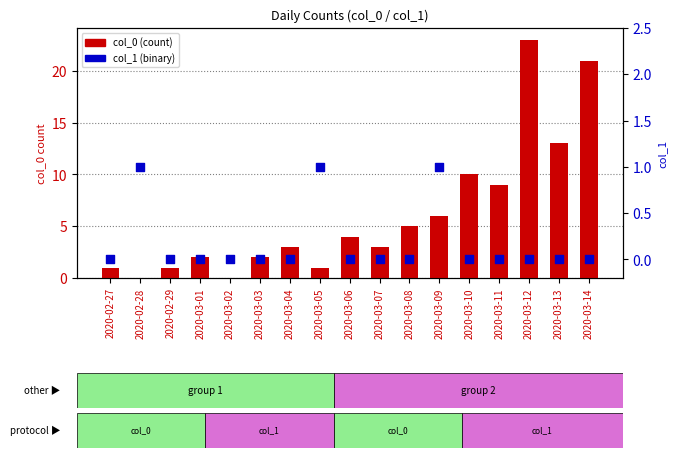

What are all the series names shown in the legend?

col_0 (count), col_1 (binary)